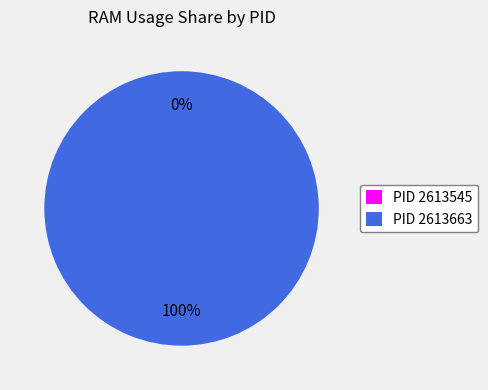

To the nearest percent, what portion does 2613663 represent?

100%